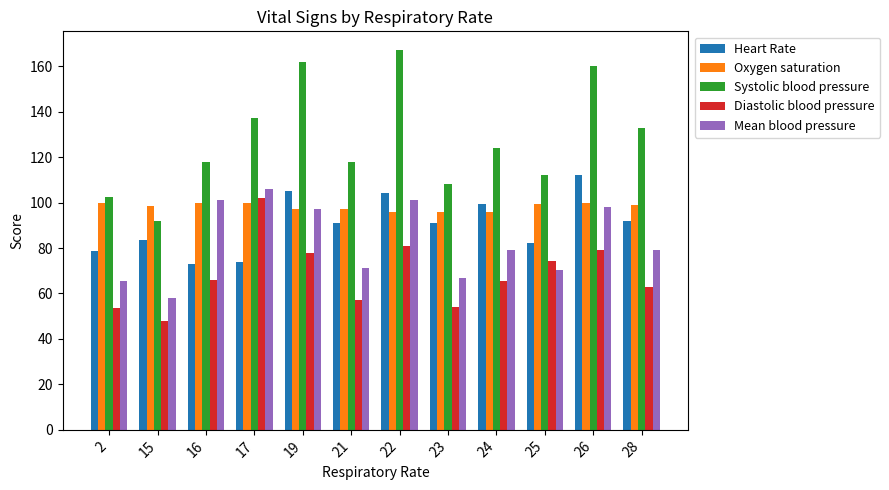

What is the total value across all series at 17?

519.0